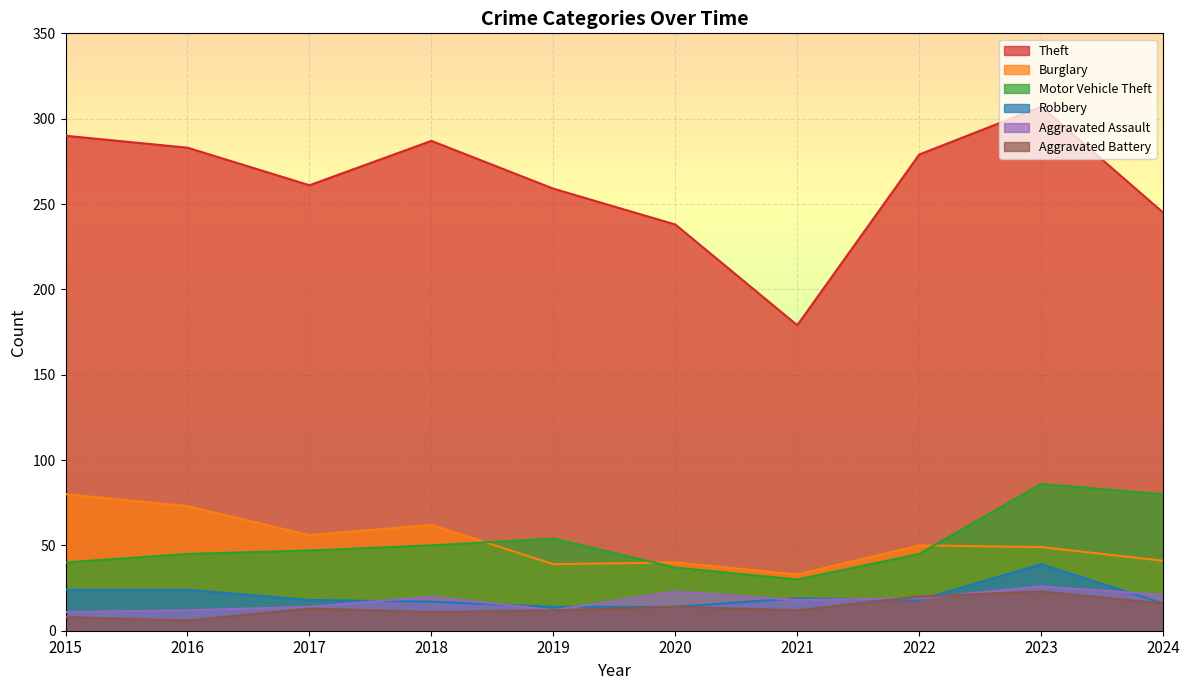

At which label does Aggravated Battery first exceed 13?

2020